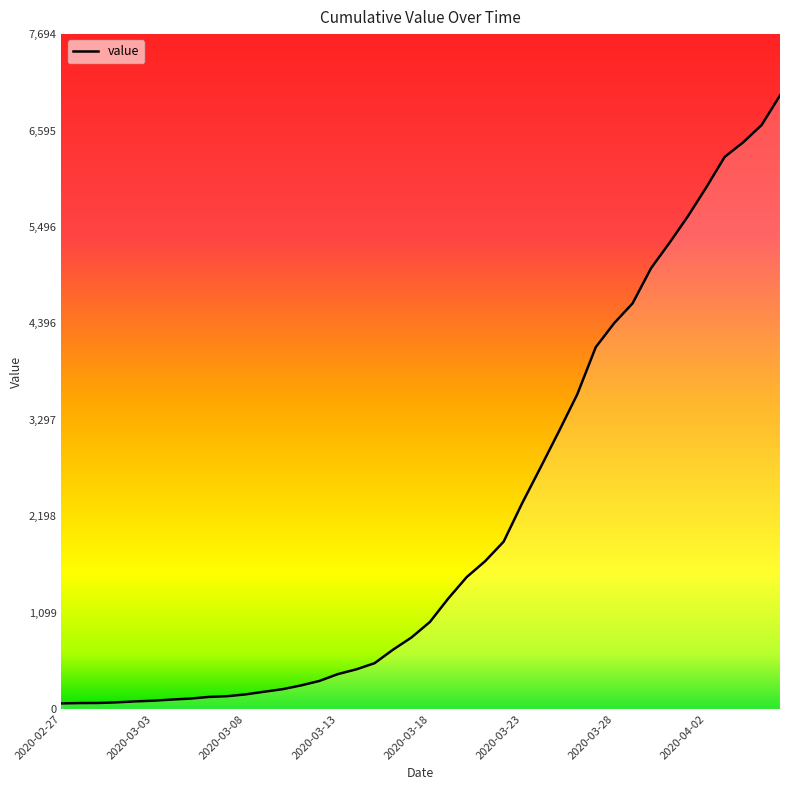

What is the greatest value displayed?

6995